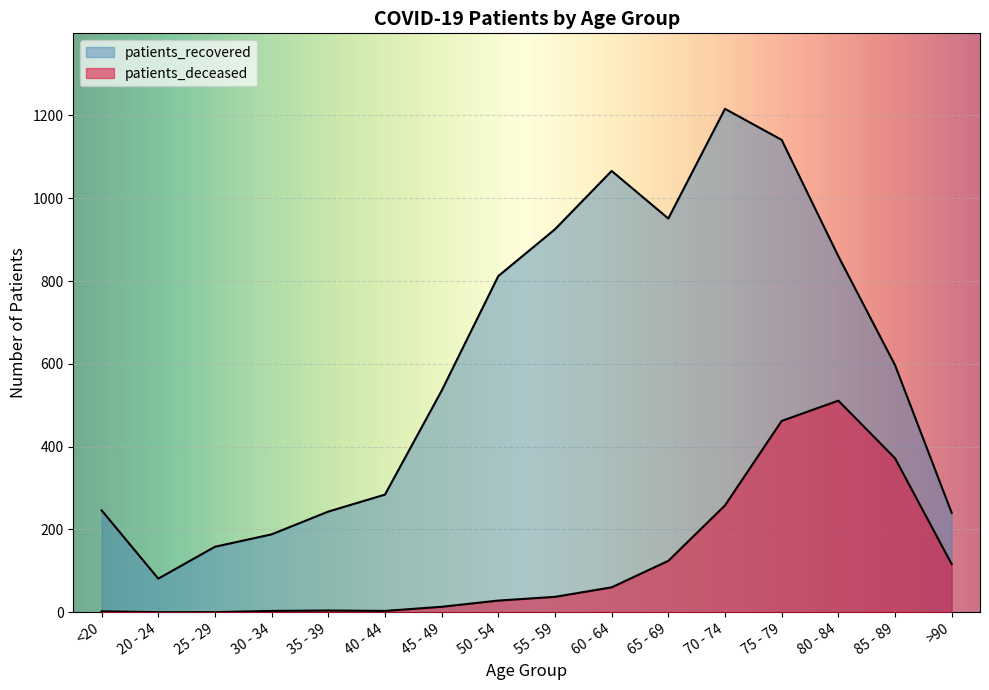

Is the value of patients_recovered at 65 - 69 greater than the value of patients_deceased at 85 - 89?

Yes